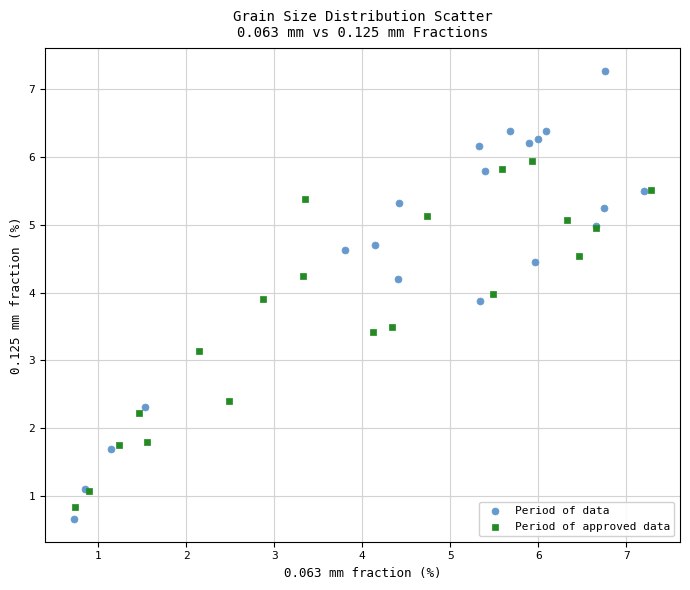

Which series reaches the maximum Y coordinate?

Period of data